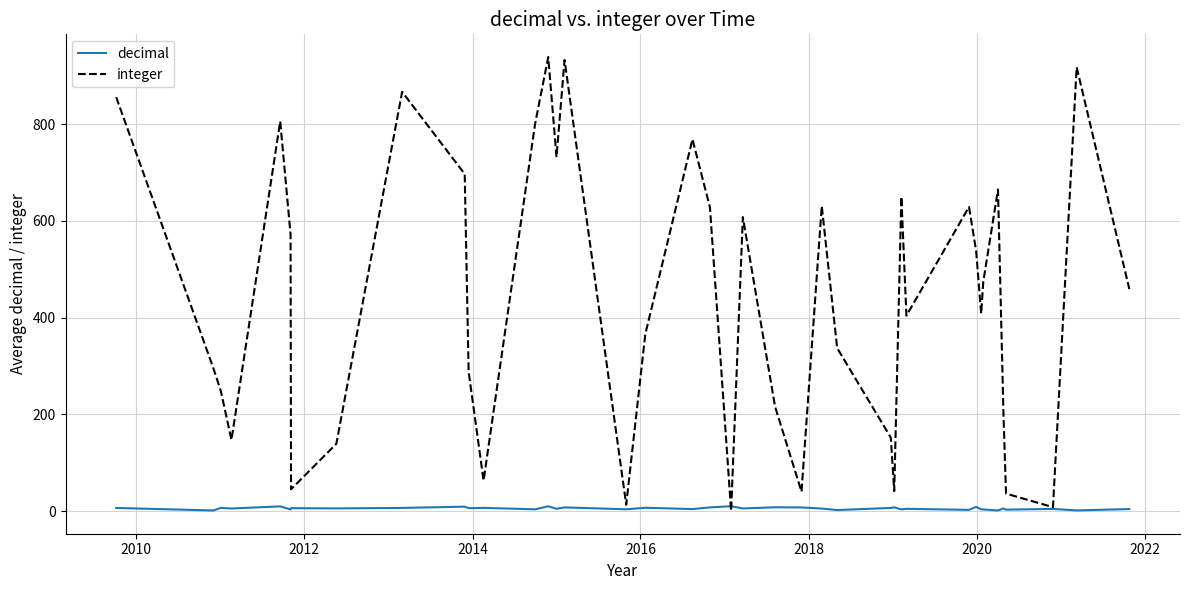

Rank the series by their maximum value, from highest to lowest.

integer, decimal